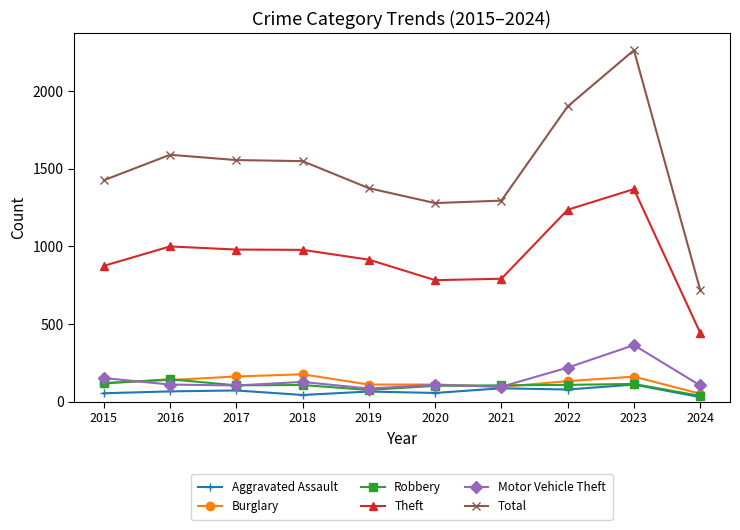

The value of Total at 2019 is 1374. True or false?

True